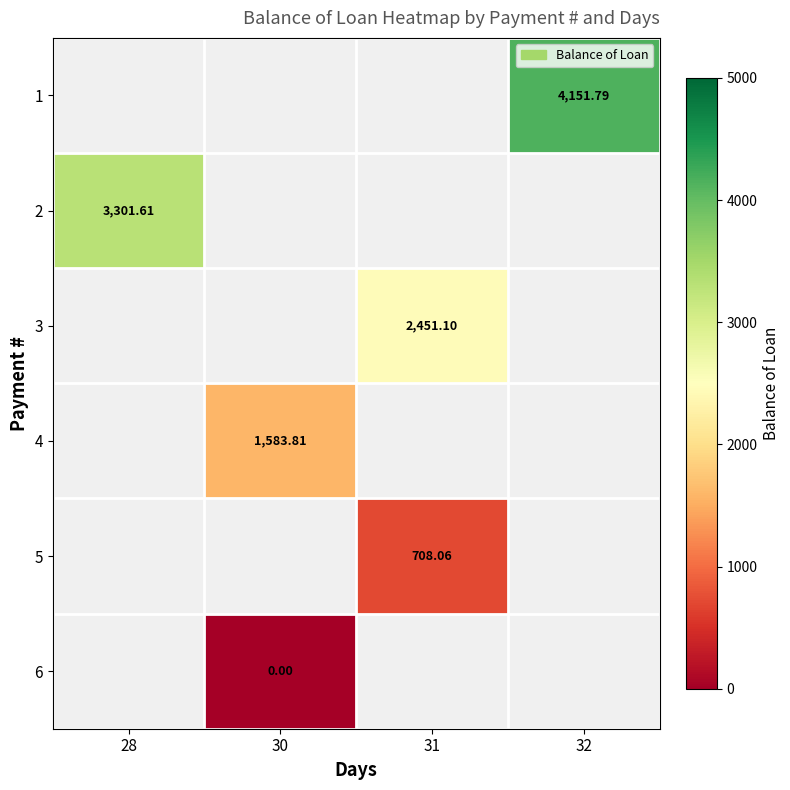

The value of 1 at 32 is 4151.8. True or false?

True